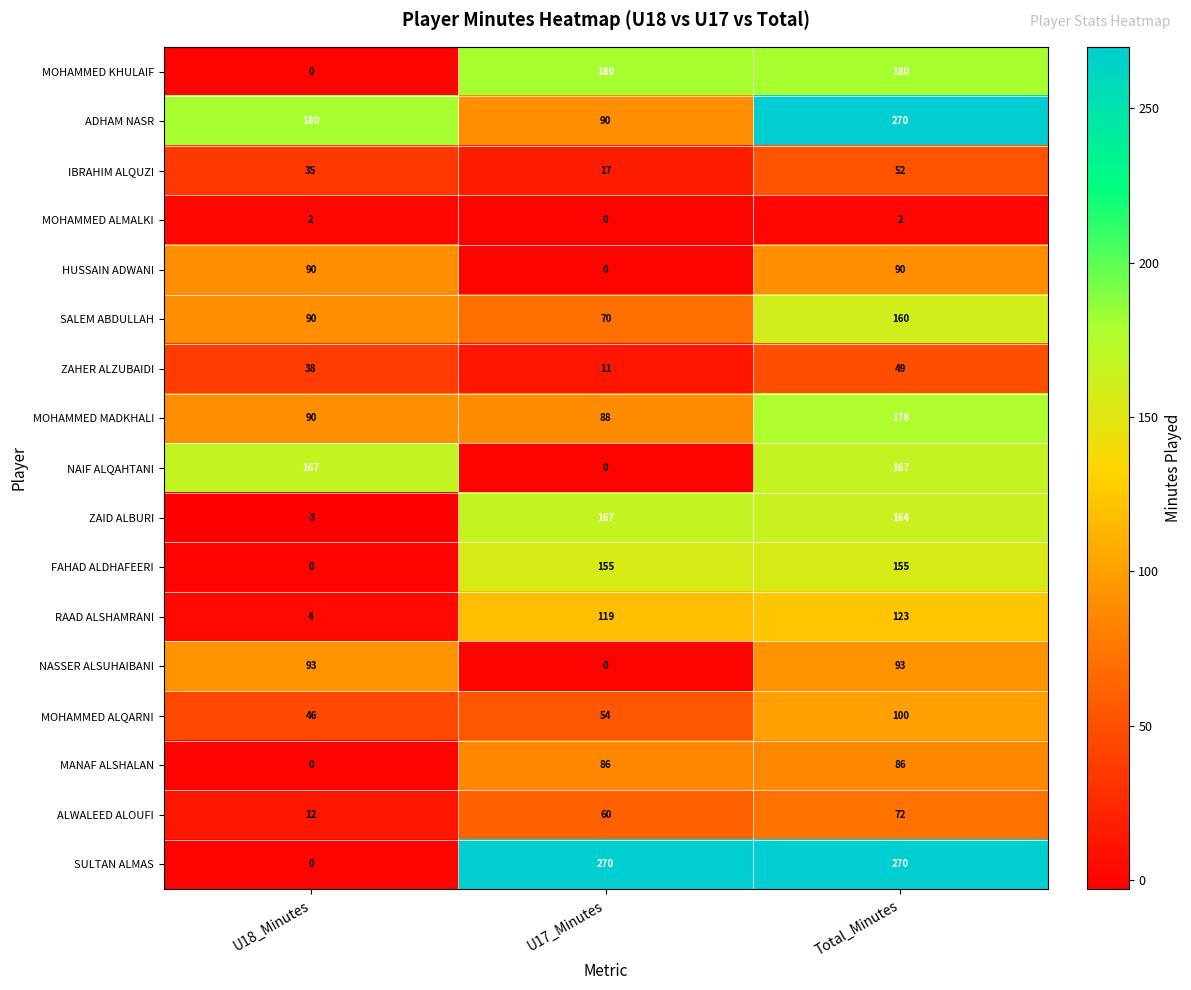

Which series has the widest spread of values?

SULTAN ALMAS